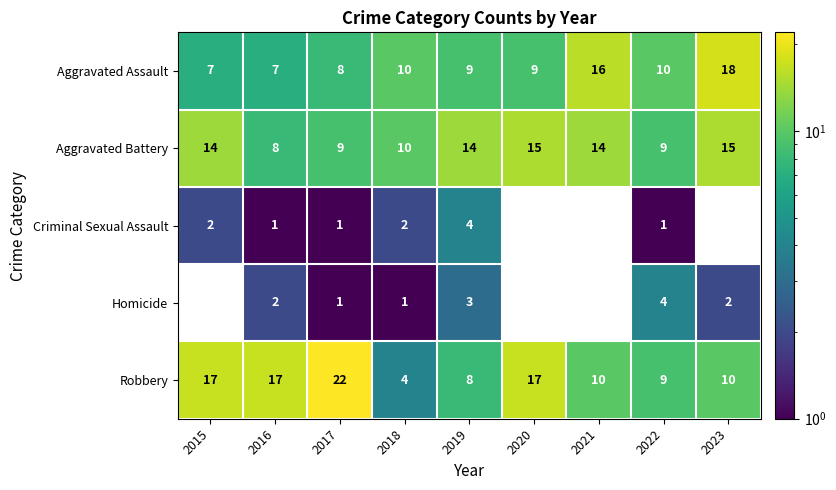

Where does the Robbery series first go above 10?

2015